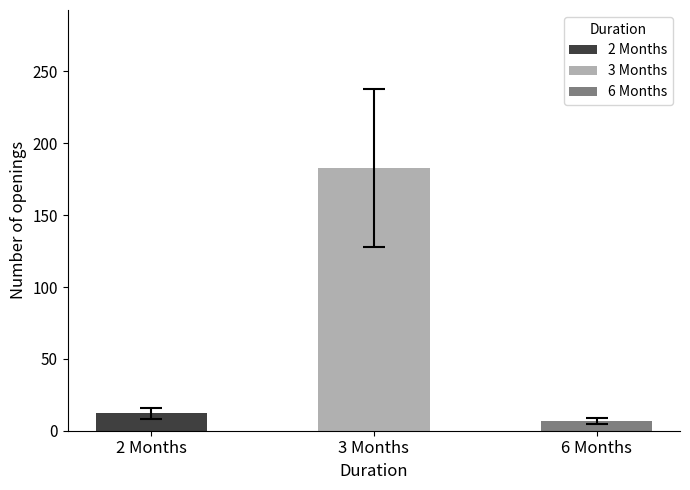

Are the bars horizontal?

No